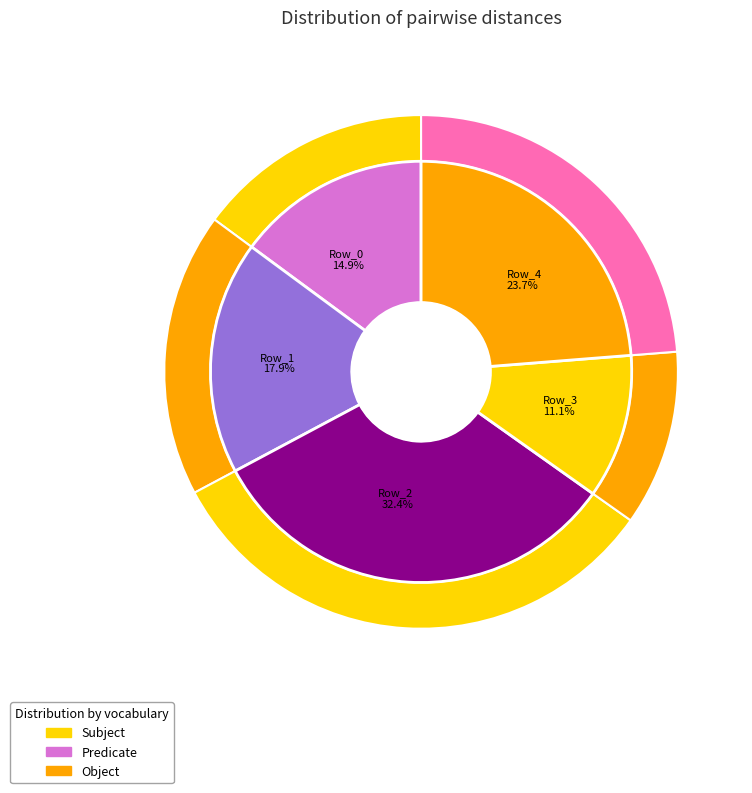

What is the smallest slice in the pie chart?

Row_3